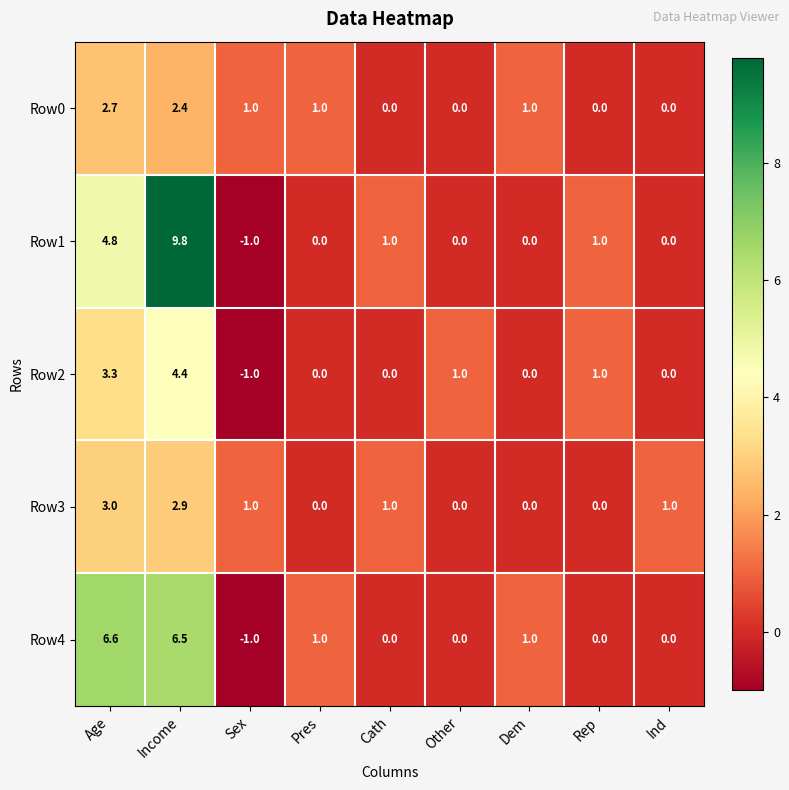

The value of Row4 at Income is 6.5. True or false?

True